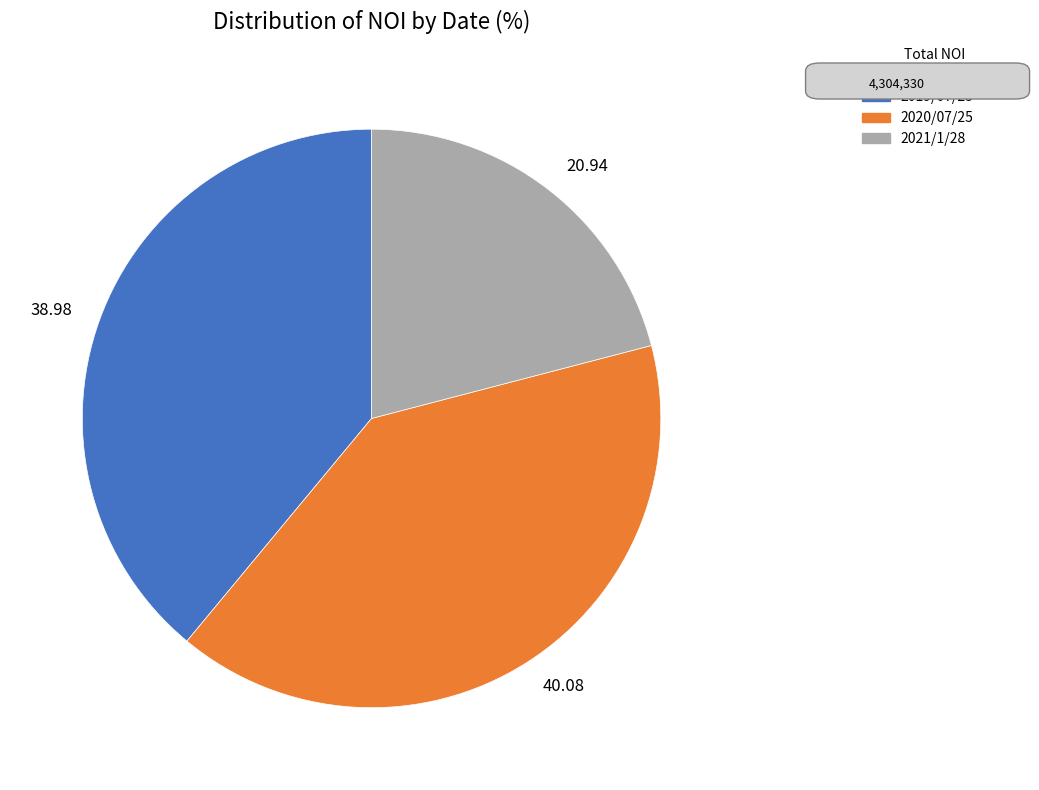

Between 40.08 and 20.94, which is larger?

40.08